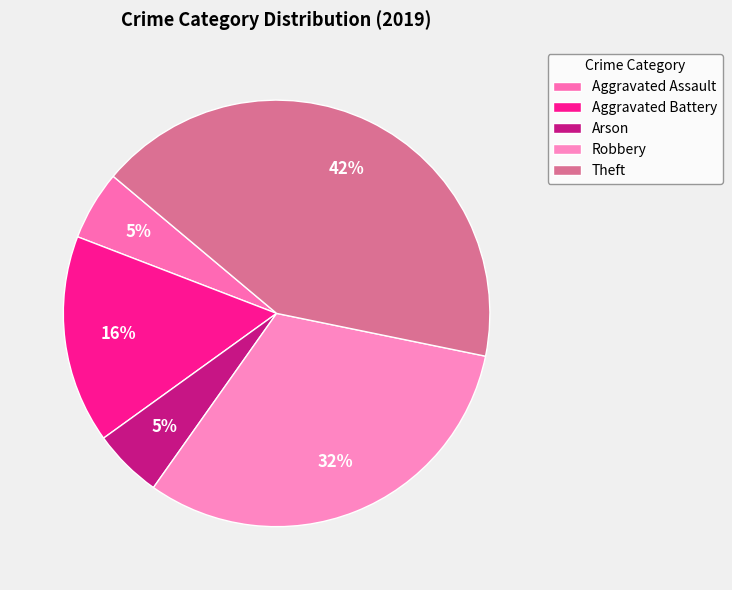

Which has a higher value, Robbery or Theft?

Theft